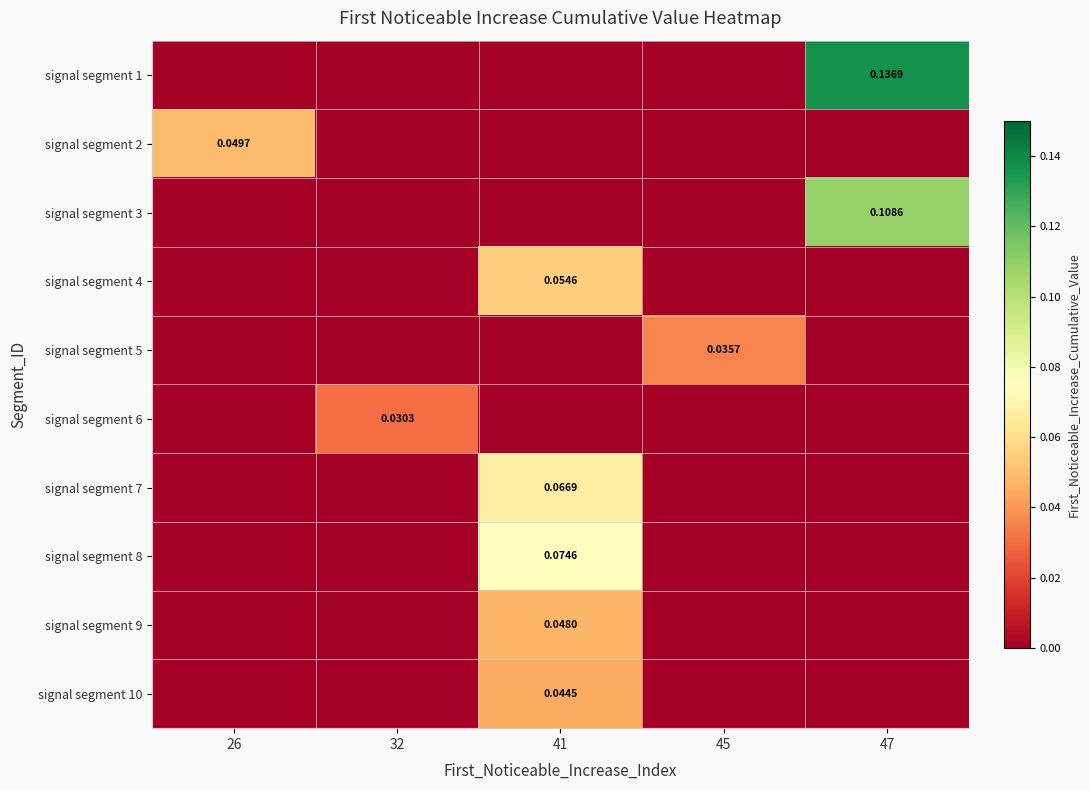

How many data points does each series have?

5